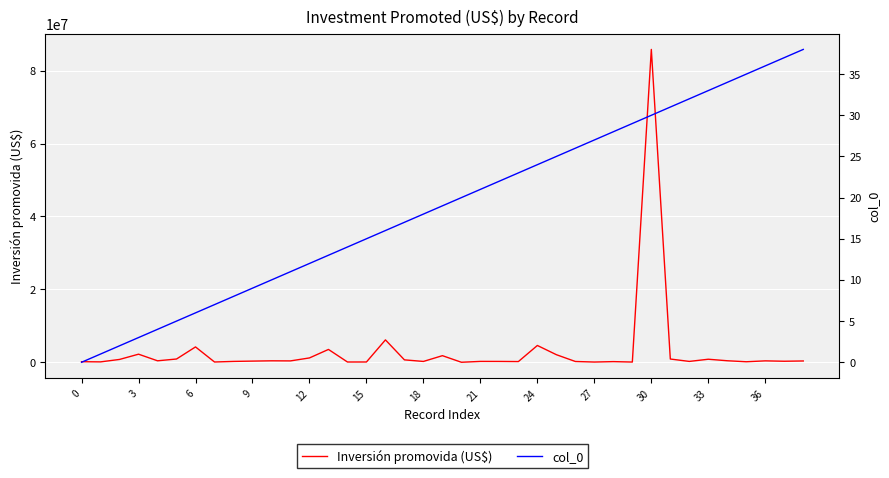

Where does the col_0 series first go above 19?

20